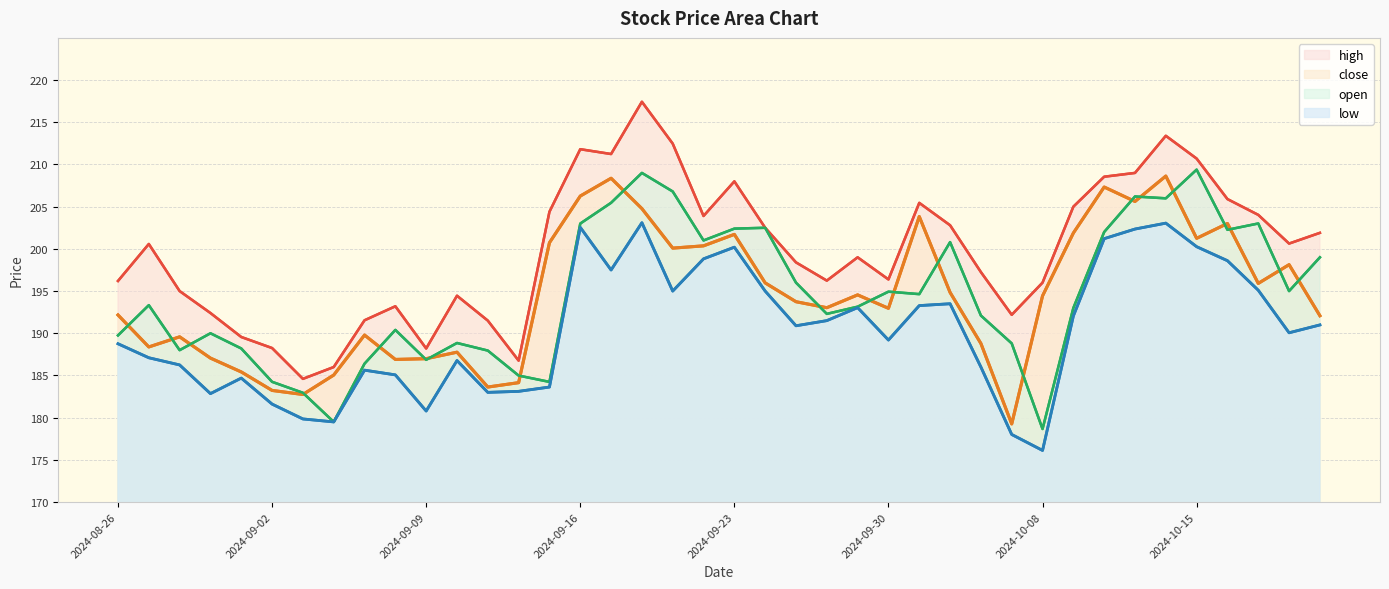

What is the value of the open point at the 8th from the left?

179.5